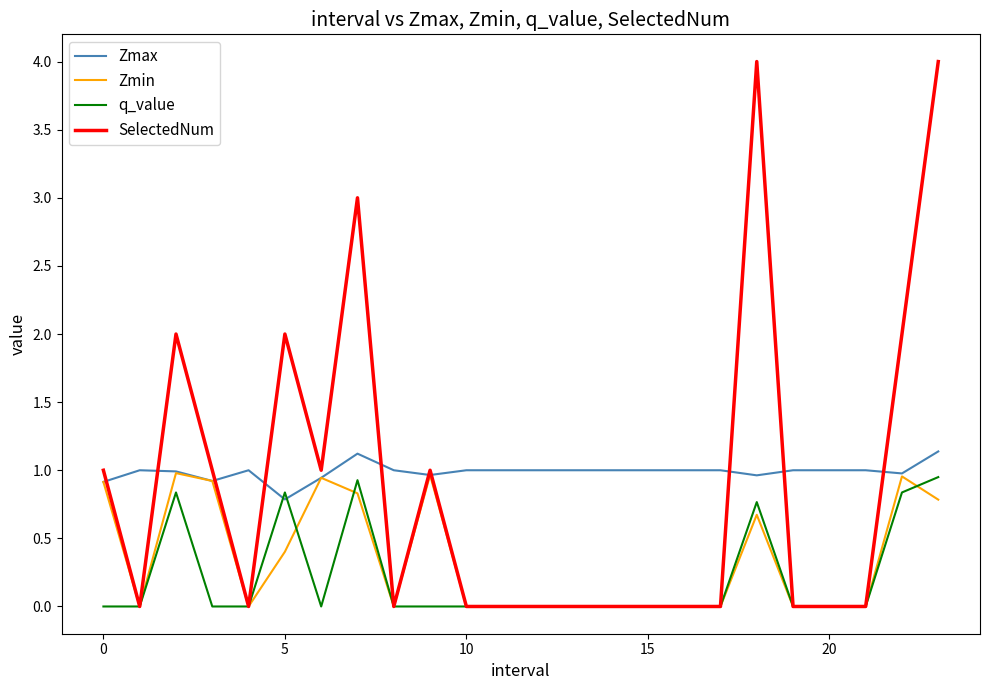

What is the greatest value displayed?

4.0